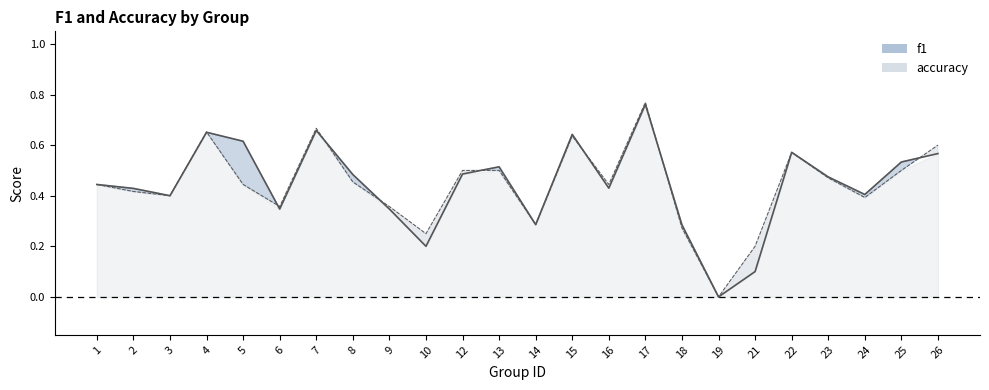

Which series ends up on top after the final intersection of f1_line and accuracy_line?

accuracy_line